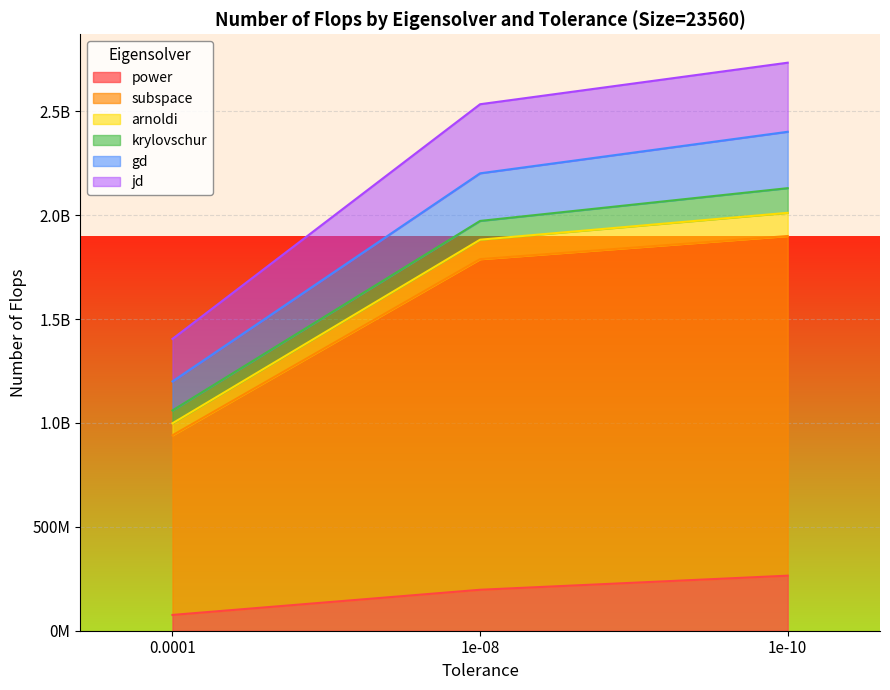

True or false: krylovschur and subspace intersect in this chart.

False